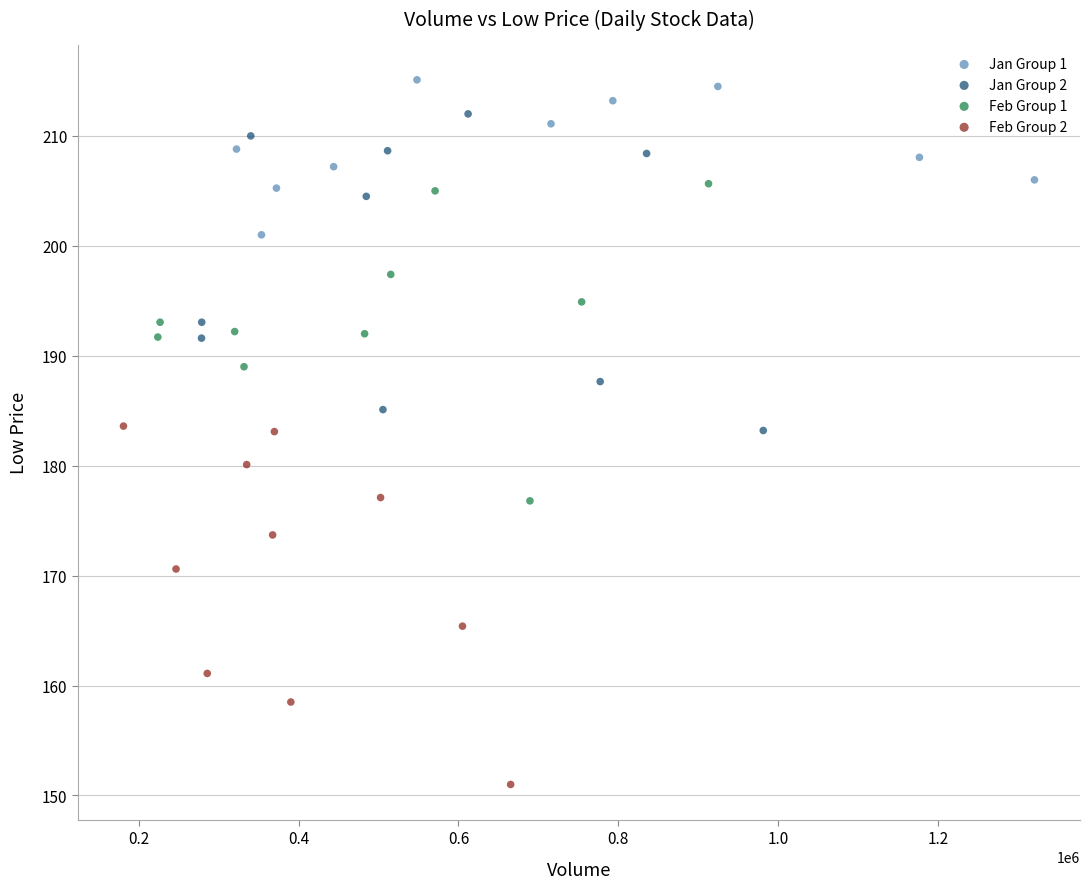

Which series contains the highest Y value?

Jan Group 1